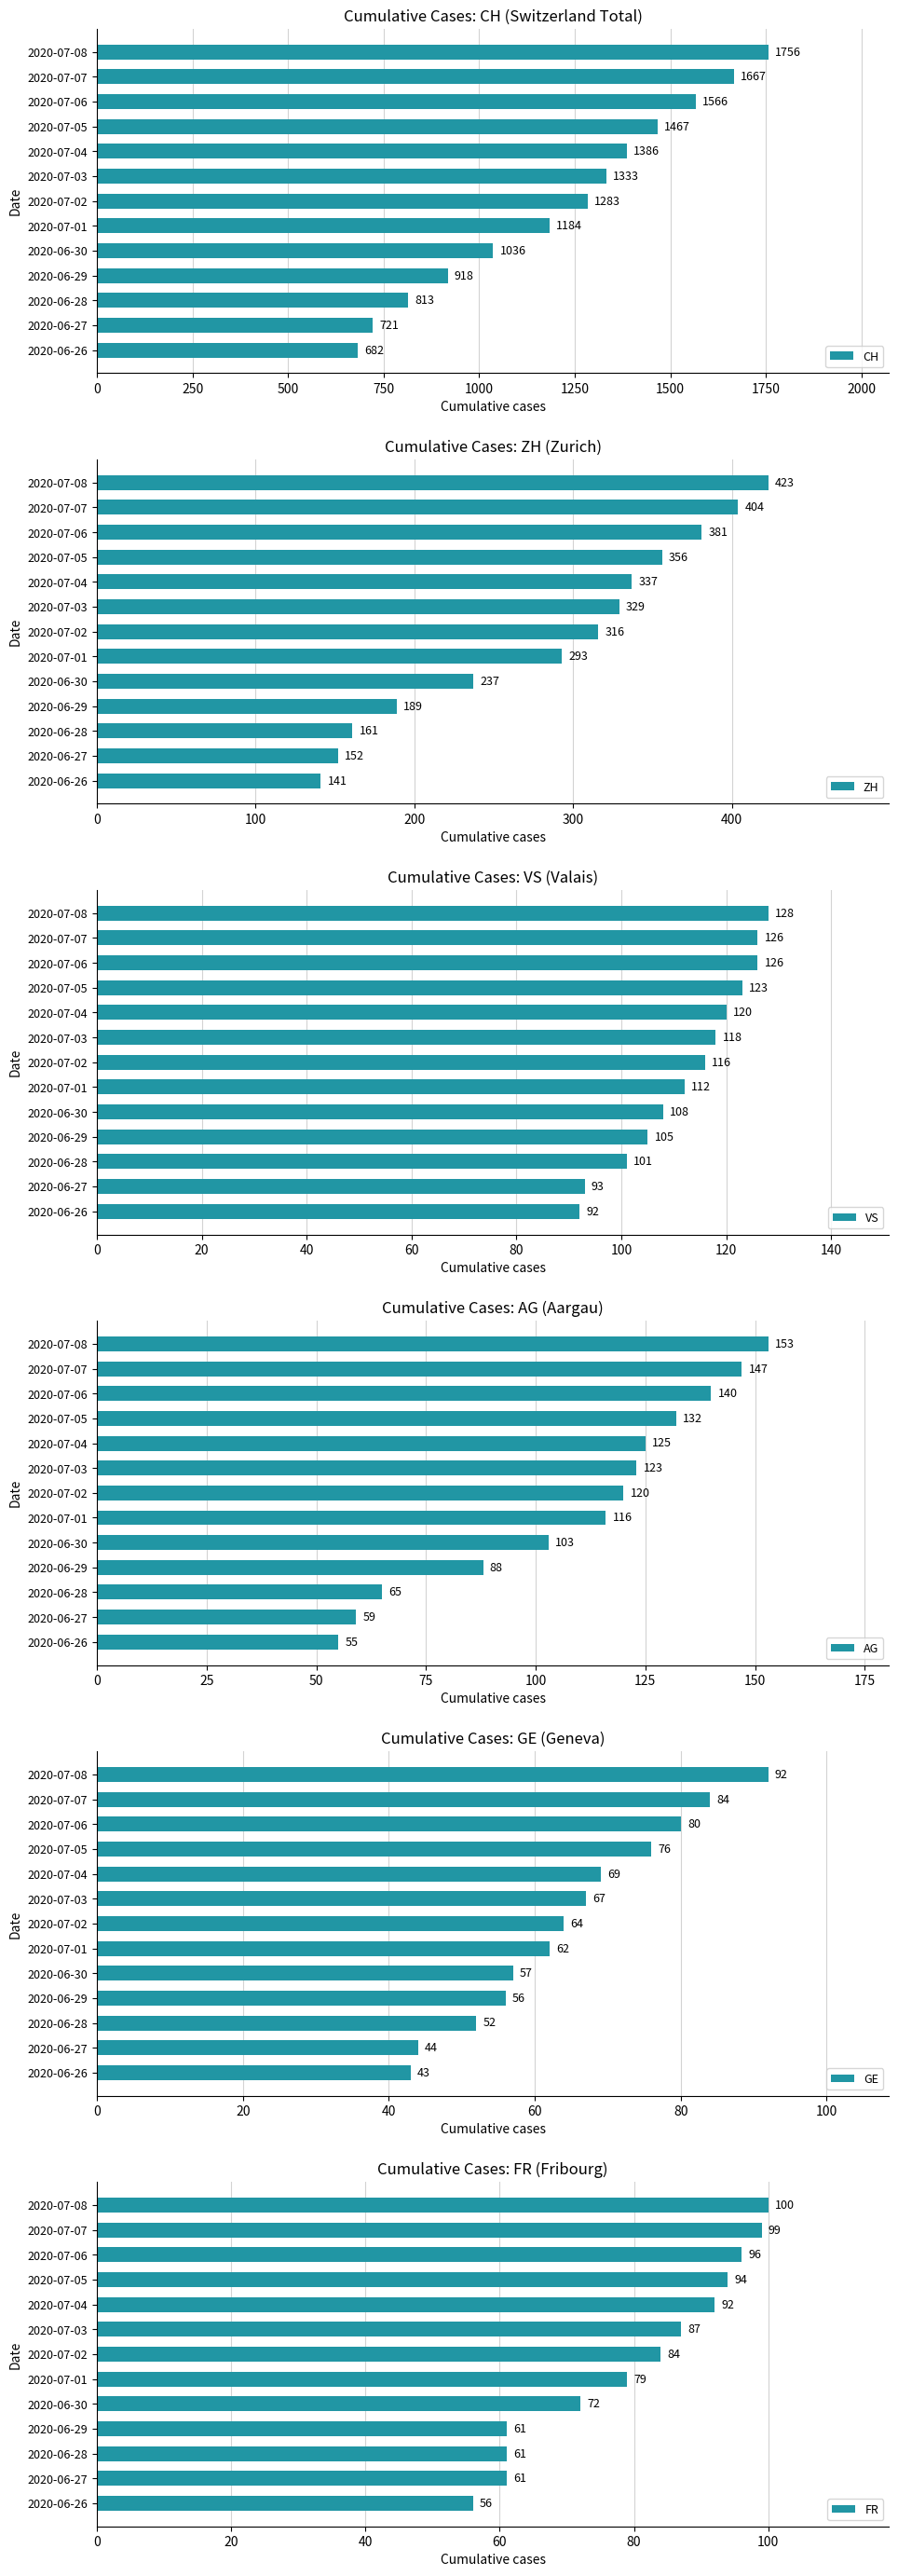

How many data points in VS are less than 116?

6